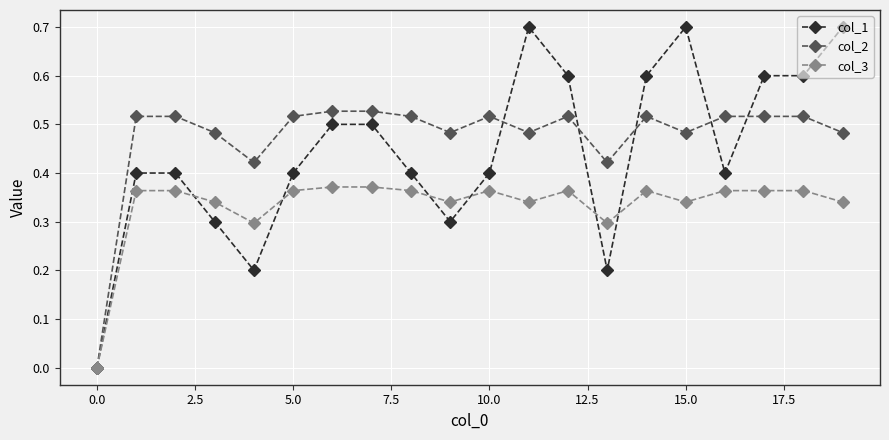

Rank the series by their maximum value, from lowest to highest.

col_3, col_2, col_1